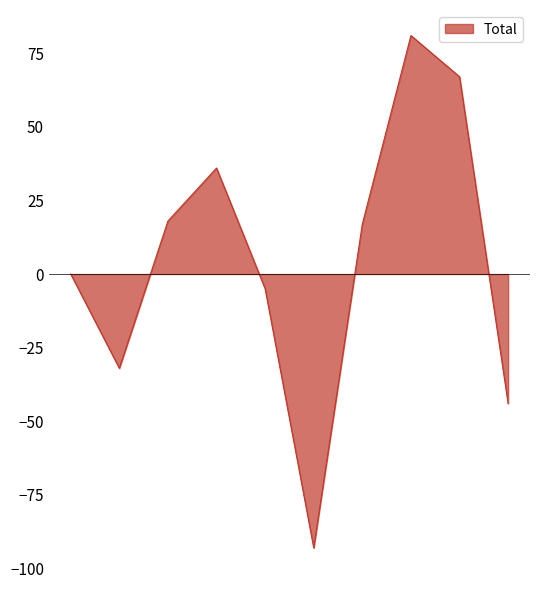

What is the difference between the maximum and minimum values?

174